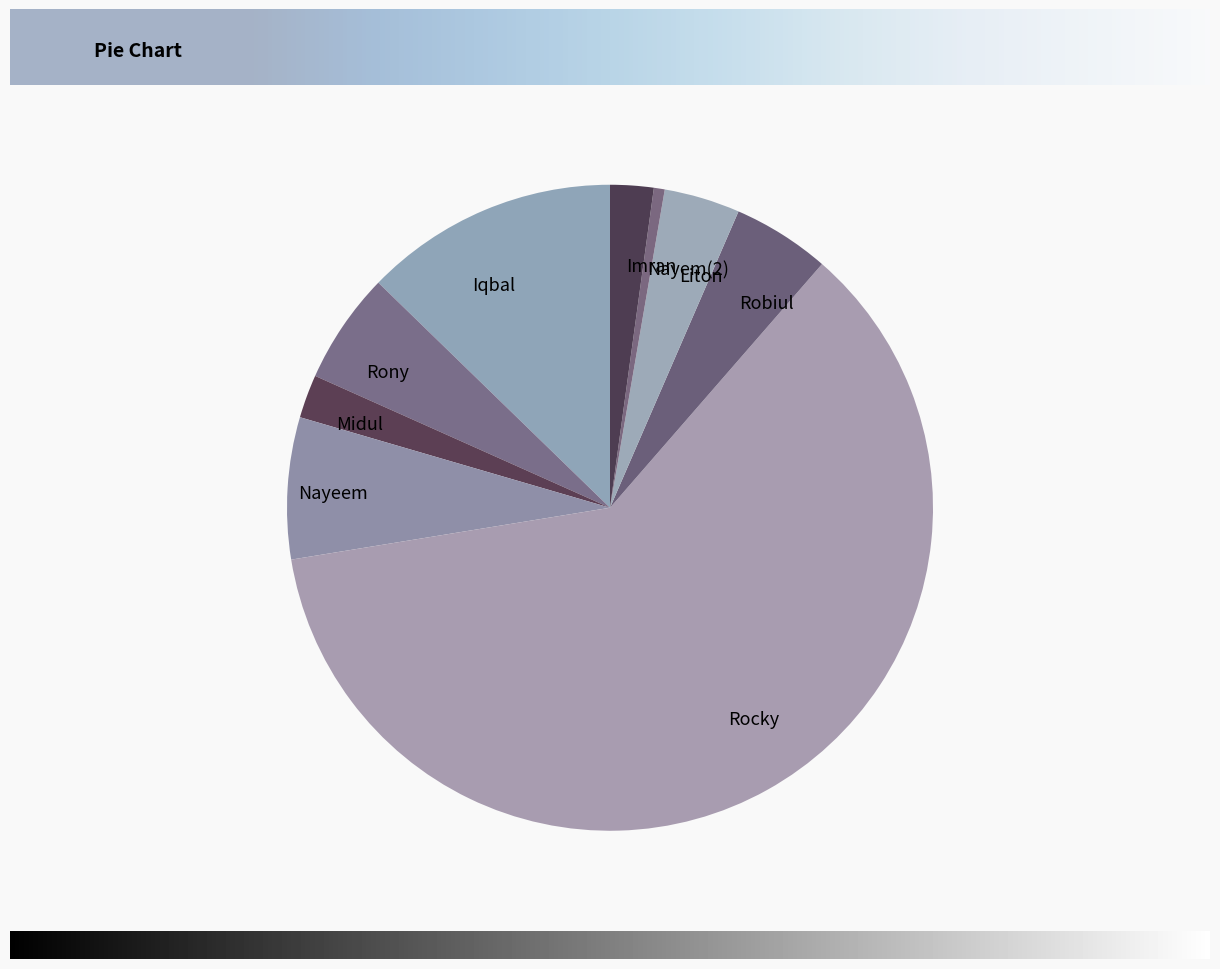

Do Liton and Nayeem together represent more than half of the pie?

No